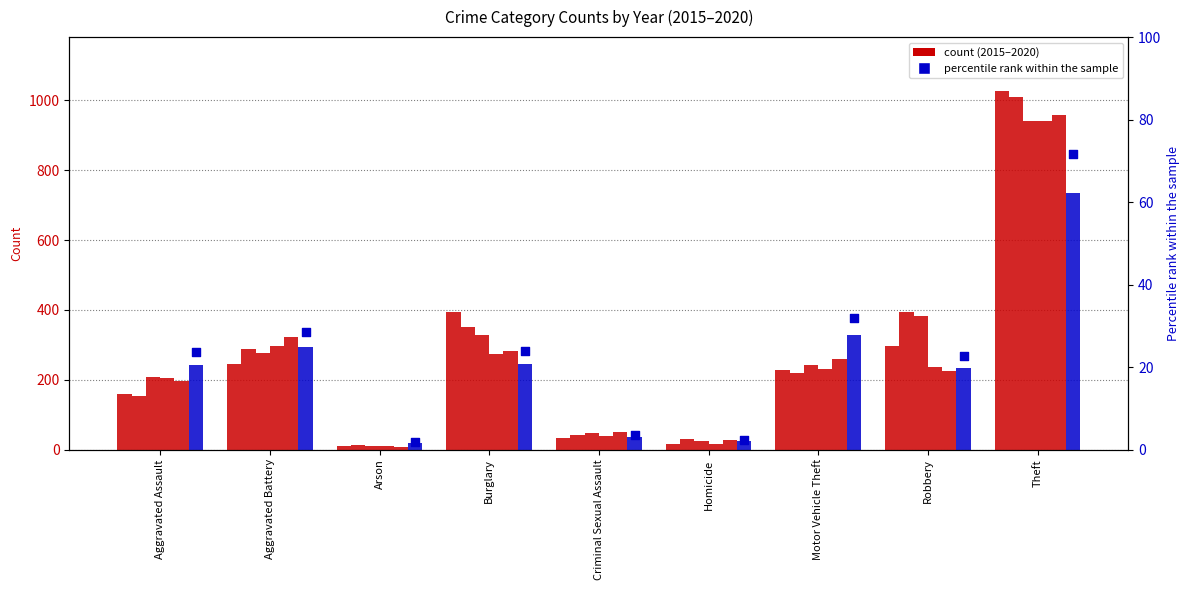

Between Aggravated Assault and Burglary, which is larger?

Burglary